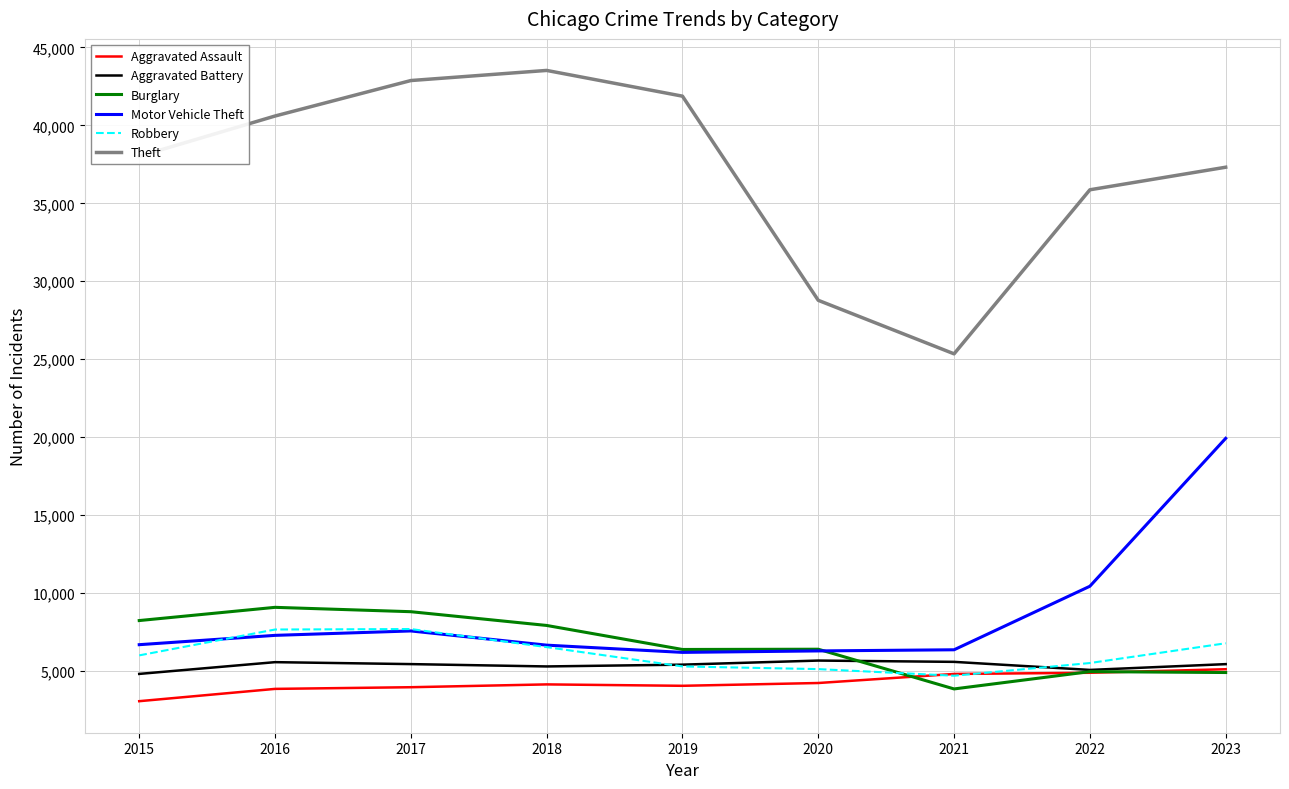

What is the sum of all Burglary values?

60481